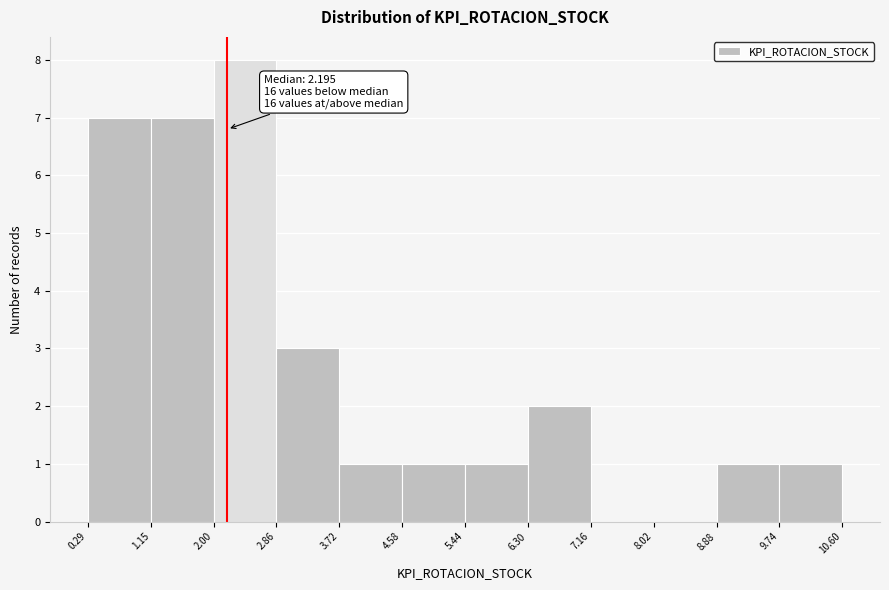

Over which range of the x-axis is the bar tallest?

2.00 to 2.86